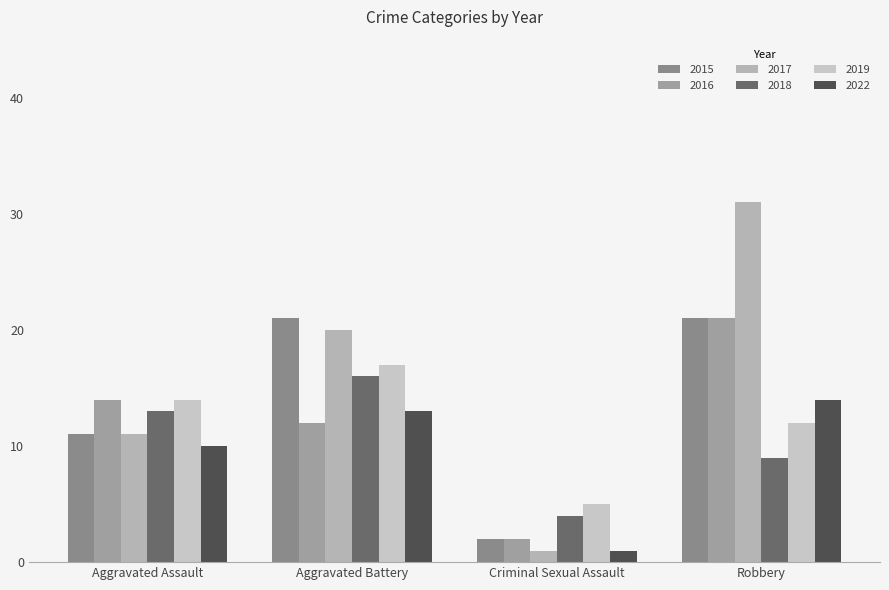

What is the difference between the highest and lowest values at Aggravated Assault?

4